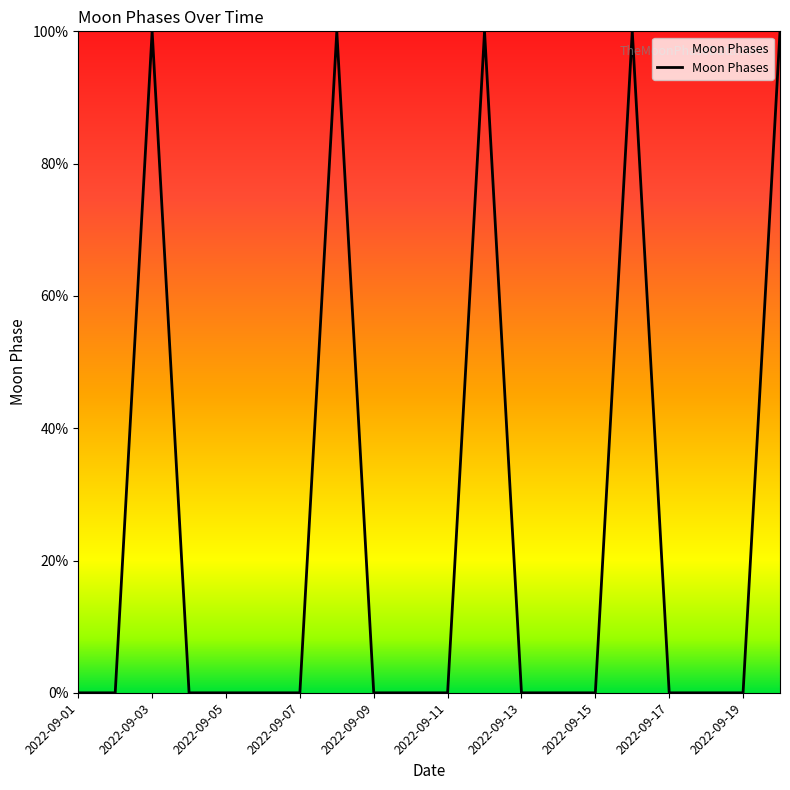

Which category has the highest value across all series?

2022-09-03